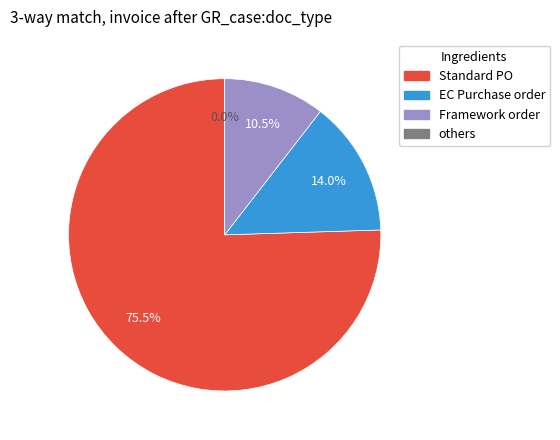

The 10 slice represents 3% of the pie. True or false?

False